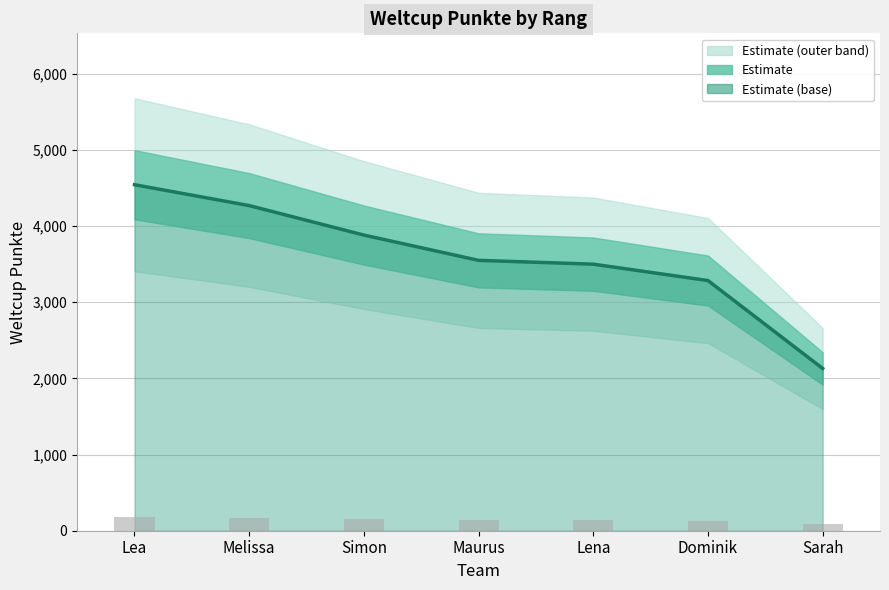

What is the maximum value shown in the chart?

4542